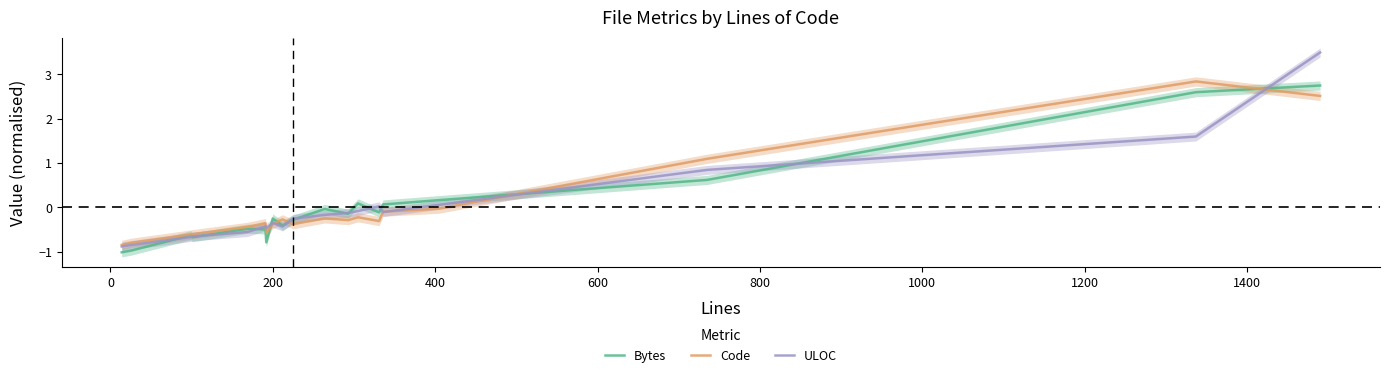

What is the minimum value for Bytes?

-1.0